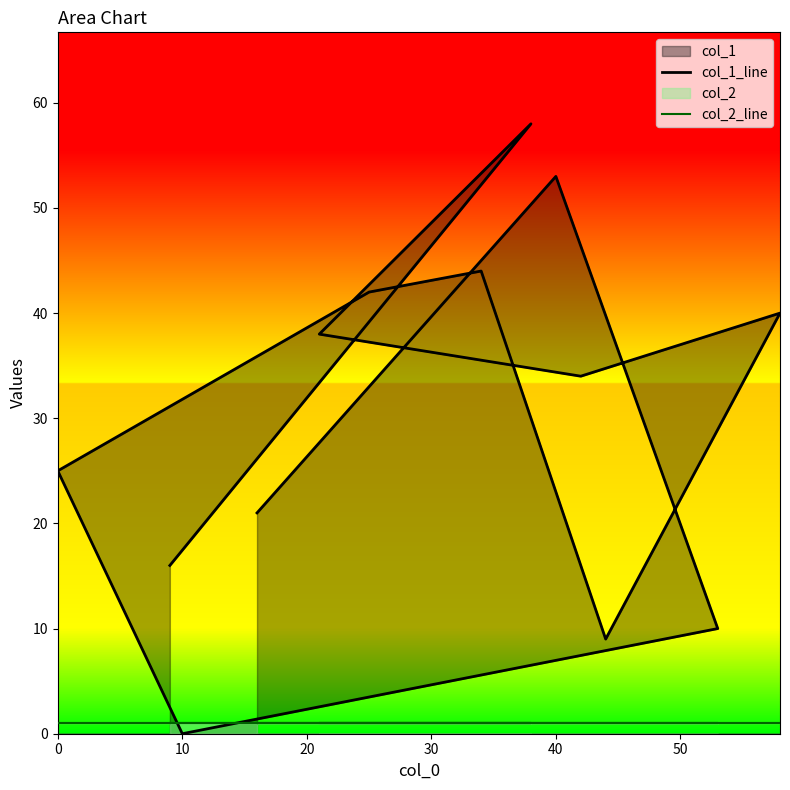

Which series has the largest total across all categories?

col_1_line